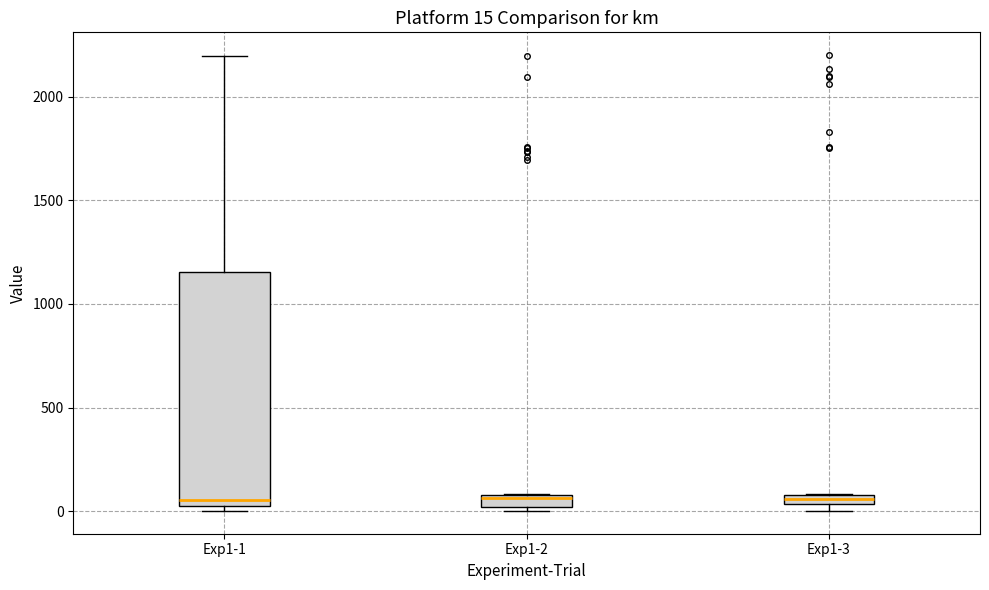

Which box is the tallest, from its lower edge to its upper edge?

Exp1-1